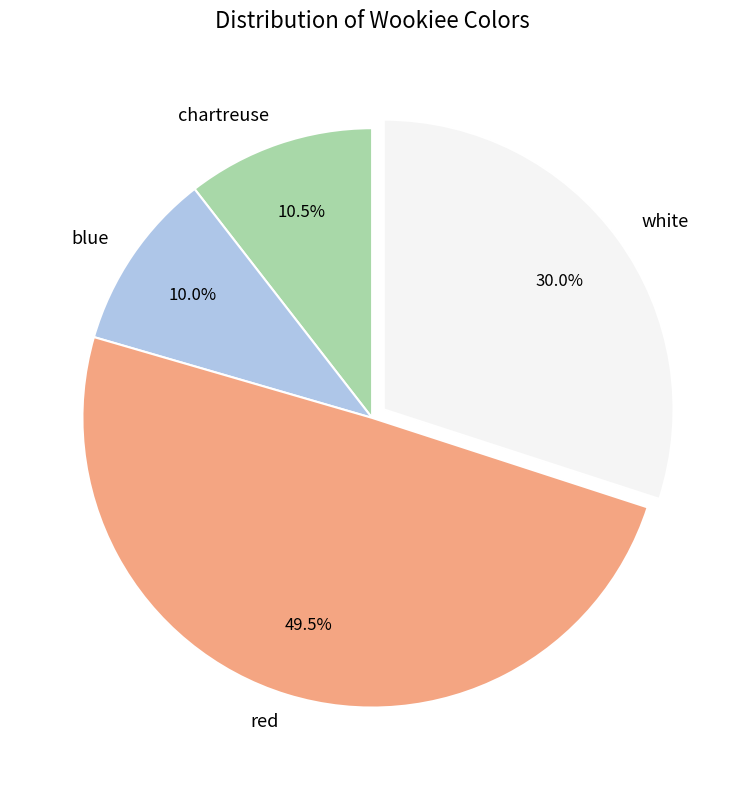

To the nearest percent, what portion does white represent?

30%